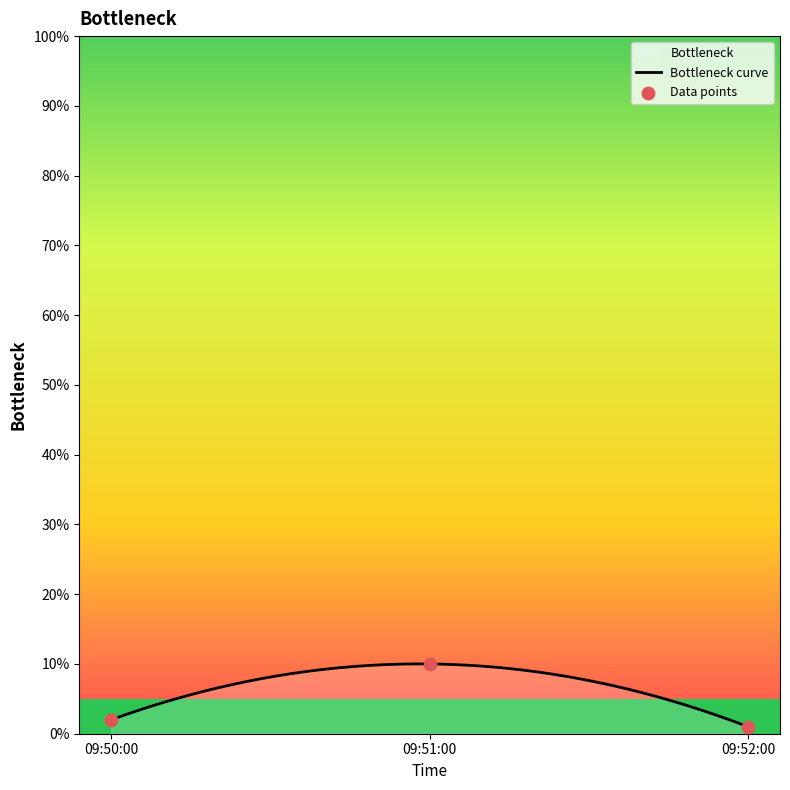

What is the highest value of the Bottleneck curve series?

10.0